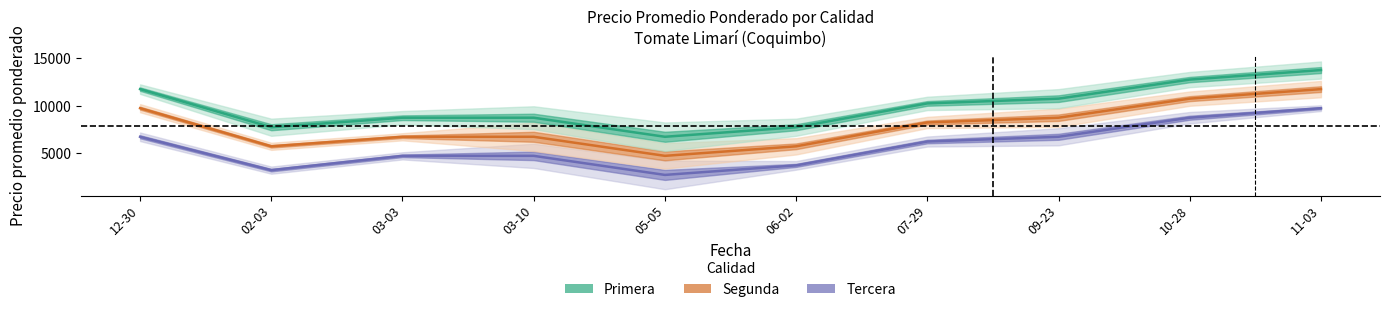

How many categories are shown in the chart?

10